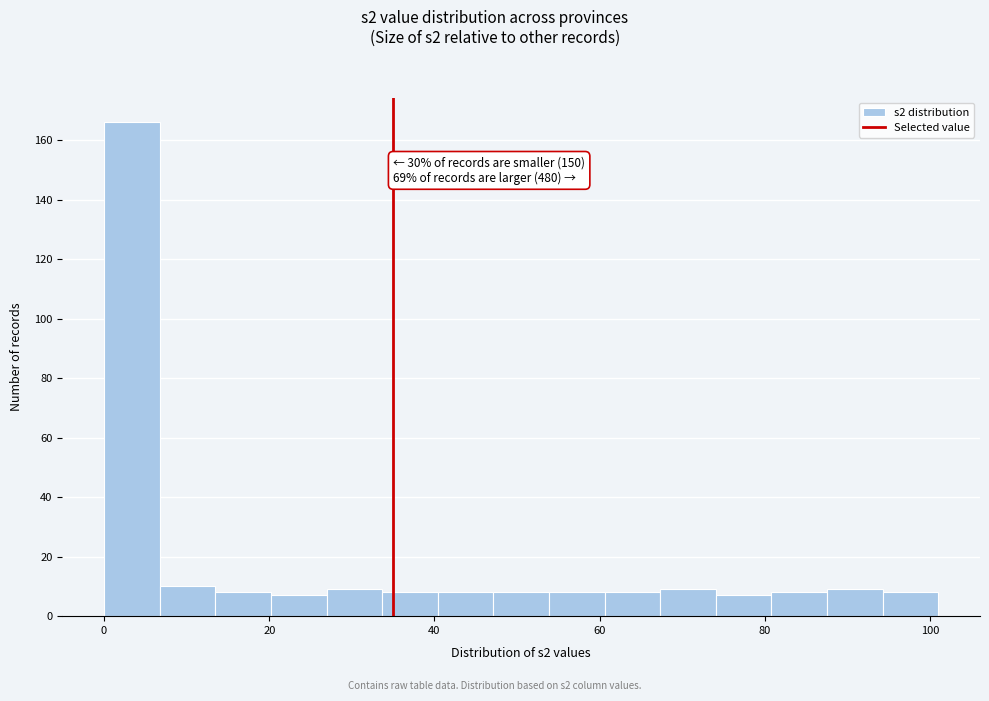

Read against the x-axis, roughly where is the centre of the tallest bar?

4